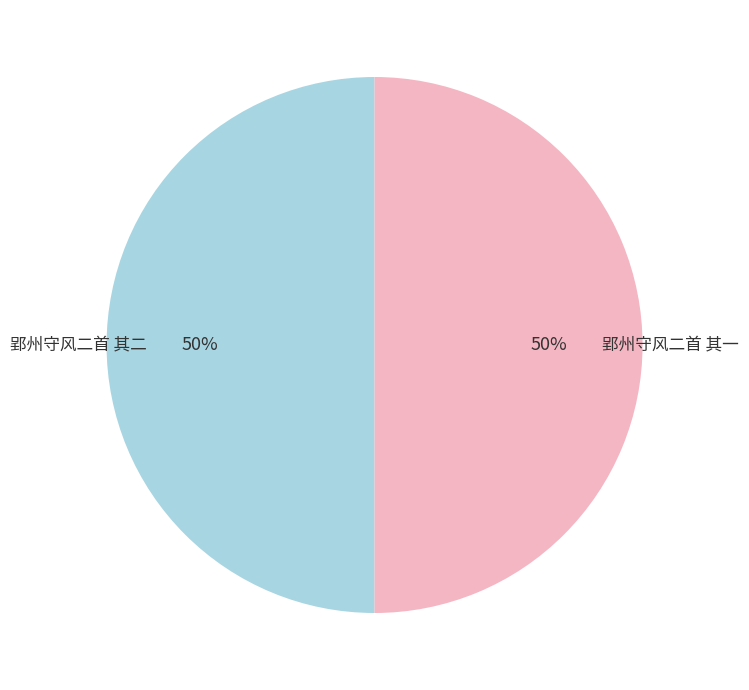

To the nearest percent, what is the average slice percentage?

50%